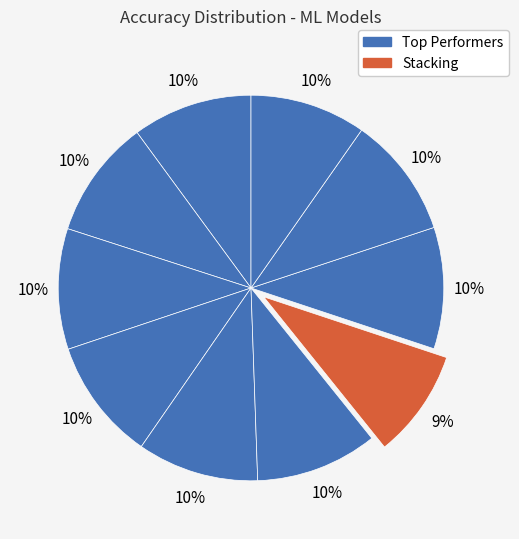

How many slices are in this pie chart?

10